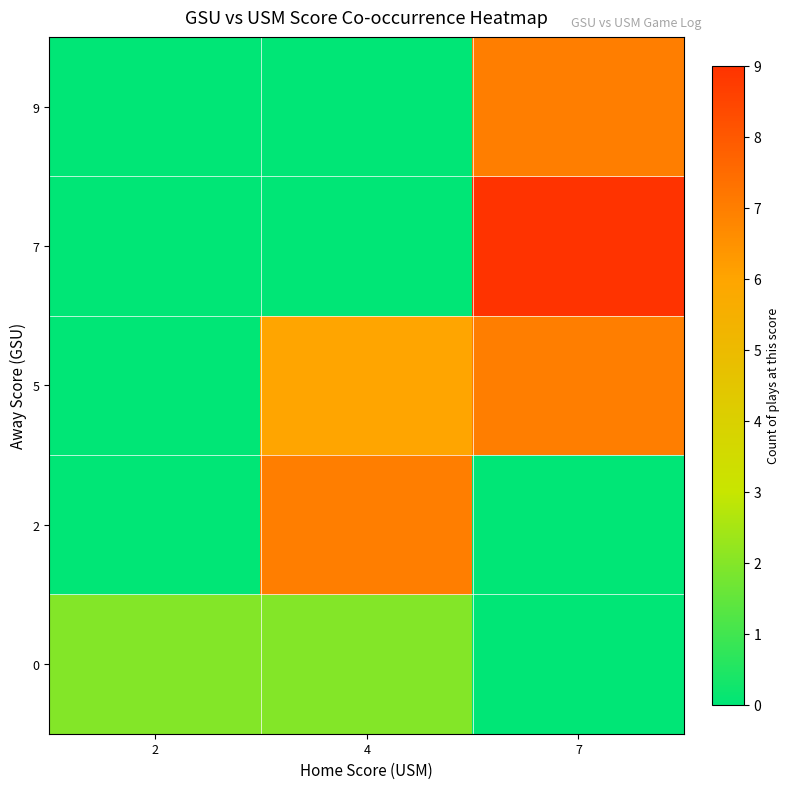

What is the spread (max minus min) of values at 4?

7